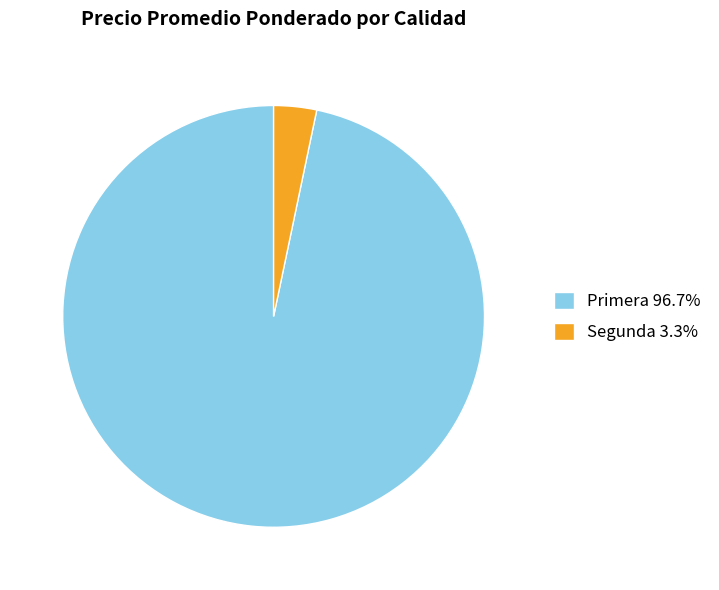

Approximately how many times larger is the value at Primera 96.7% compared to Segunda 3.3%?

29.5